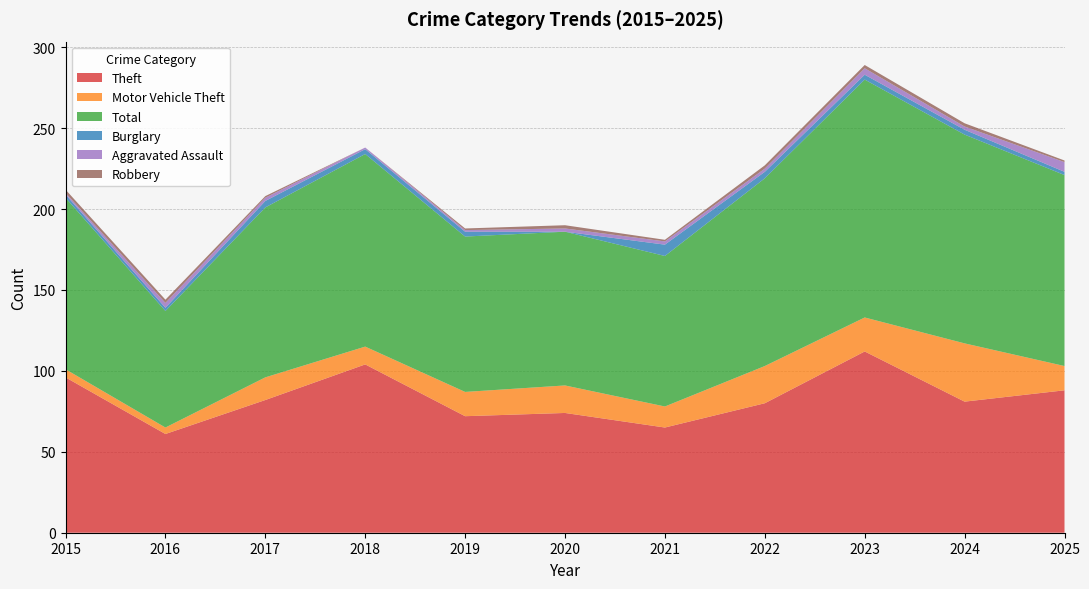

Reading left to right, list all the values displayed in this chart.

Theft: 96	61	82	104	72	74	65	80	112	81	88
Motor Vehicle Theft: 5	4	14	11	15	17	13	23	21	36	15
Total: 106	72	105	119	96	95	93	116	147	129	118
Burglary: 2	2	4	3	3	0	7	4	3	3	2
Aggravated Assault: 1	3	2	1	1	2	2	2	4	2	6
Robbery: 2	2	1	0	1	2	1	2	2	2	1